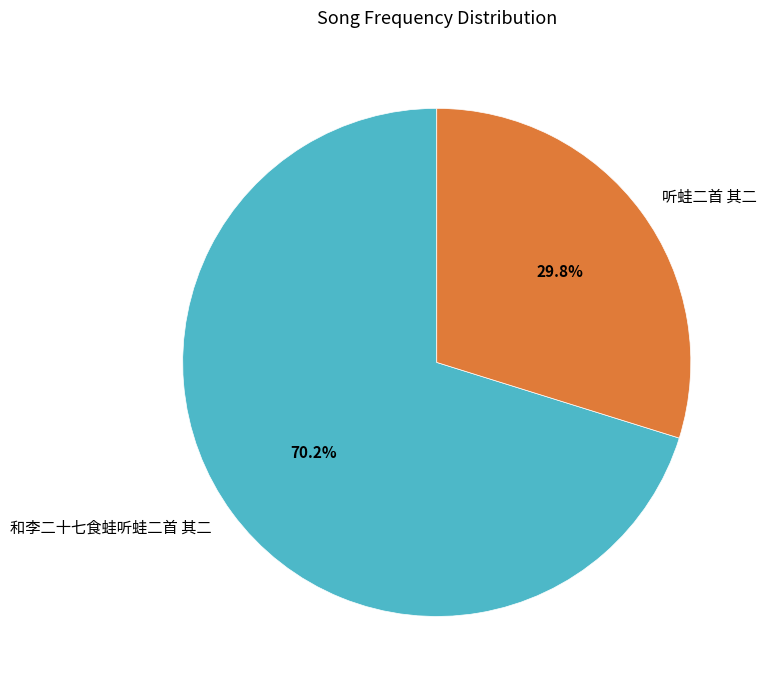

Is it true that 听蛙二首 其二 is 18% of the pie?

False